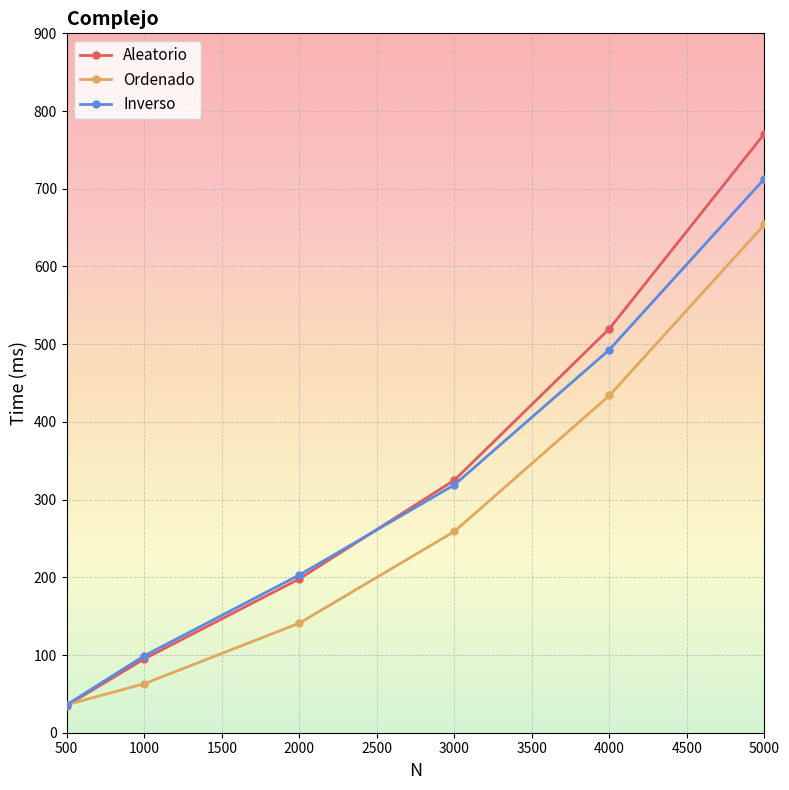

Which category has the lowest value across all series?

500